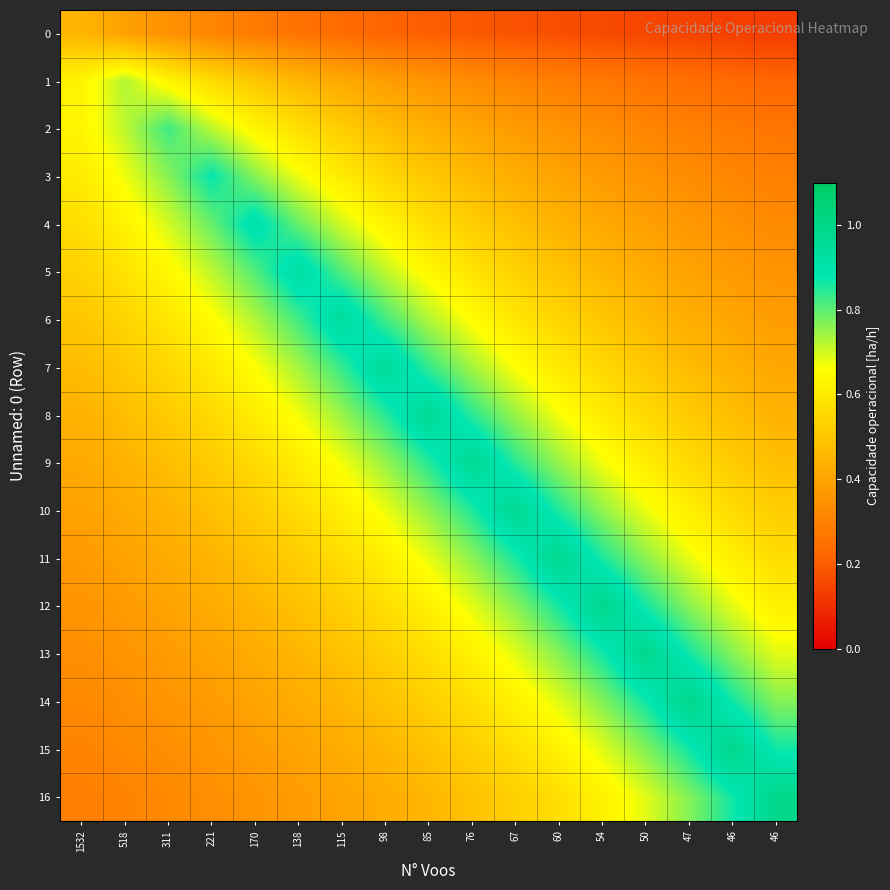

Which has a higher value, 98 or 138?

138